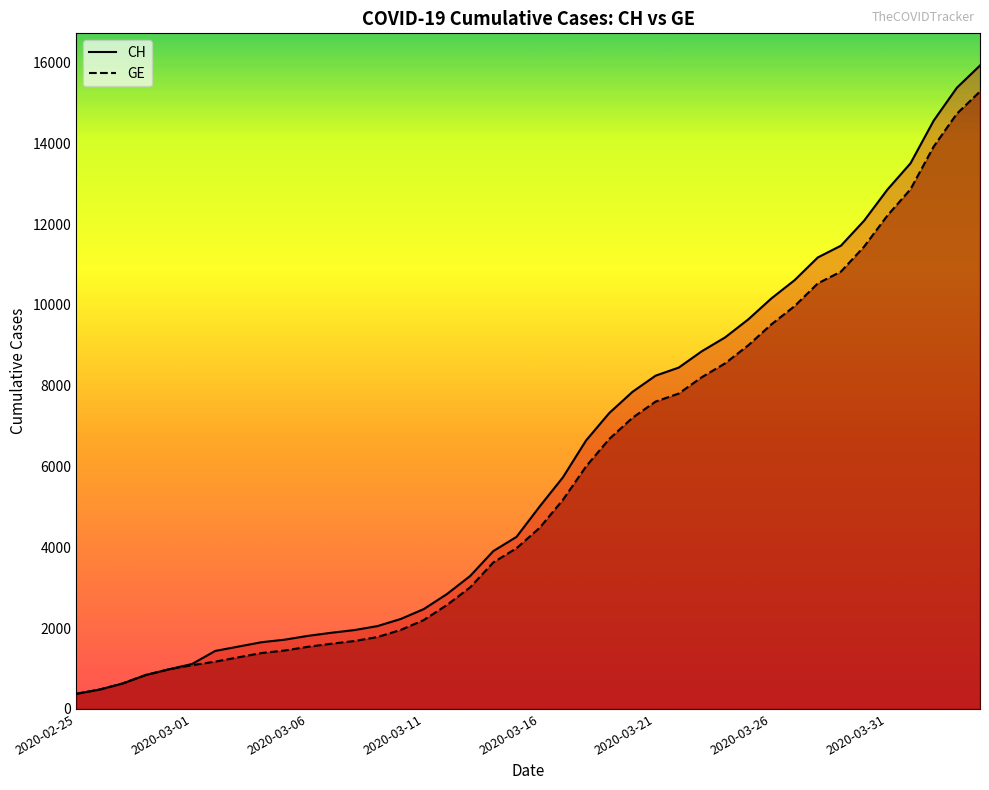

What is the difference between the maximum and minimum values in the CH series?

15551